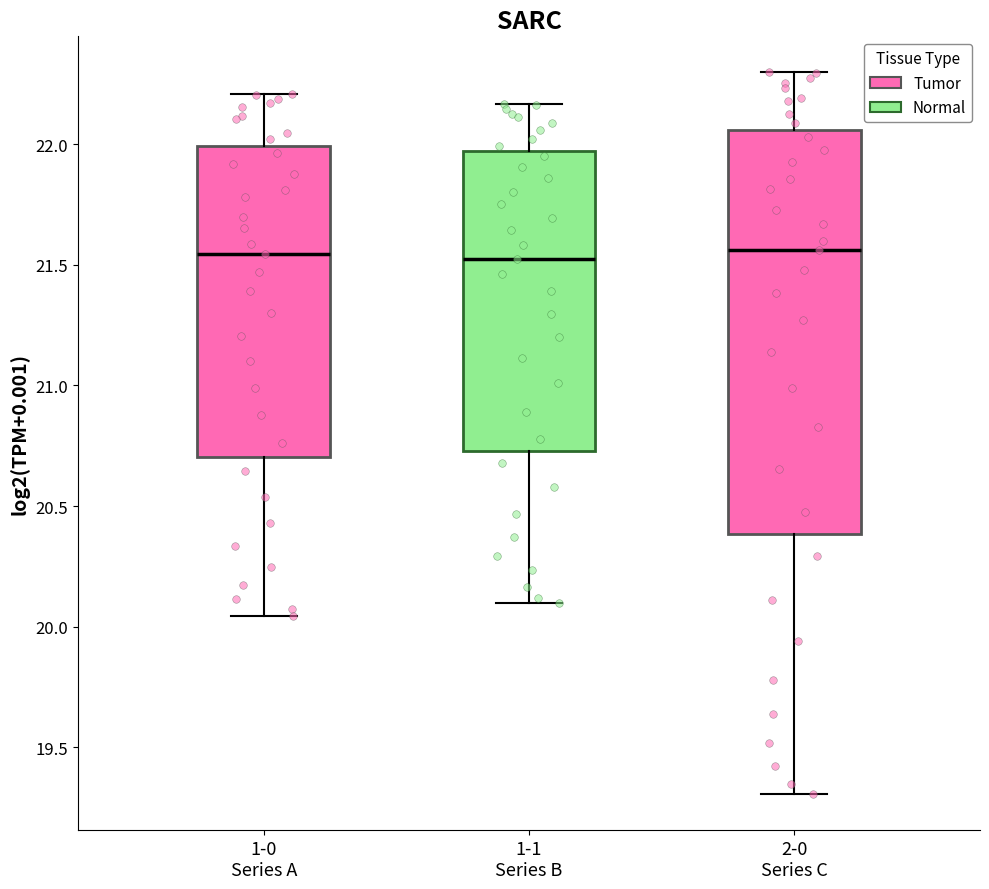

Where does the lower whisker of the box for 2-0 Series C end on the y-axis? The values are not printed on the chart, so give them approximately, as read against the axis.

19.30